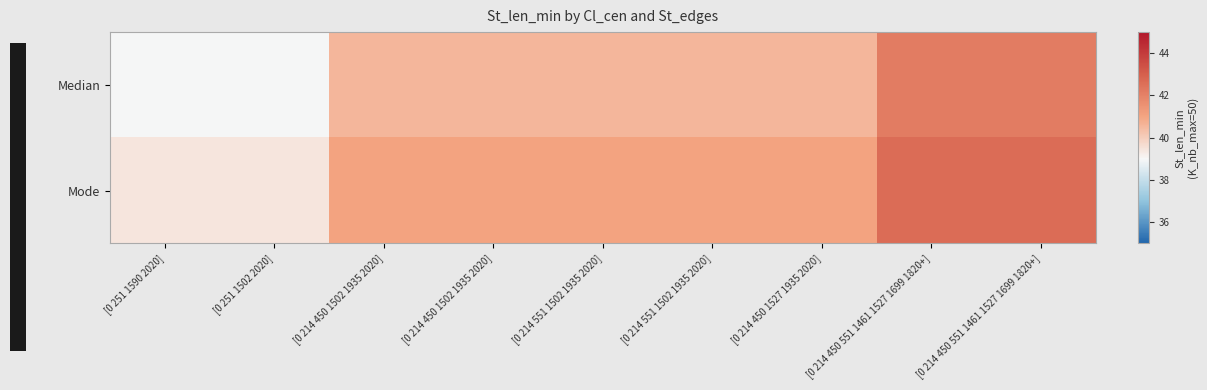

Which has a higher value, [0 214 450 1502 1935 2020] or [0 251 1590 2020]?

[0 214 450 1502 1935 2020]